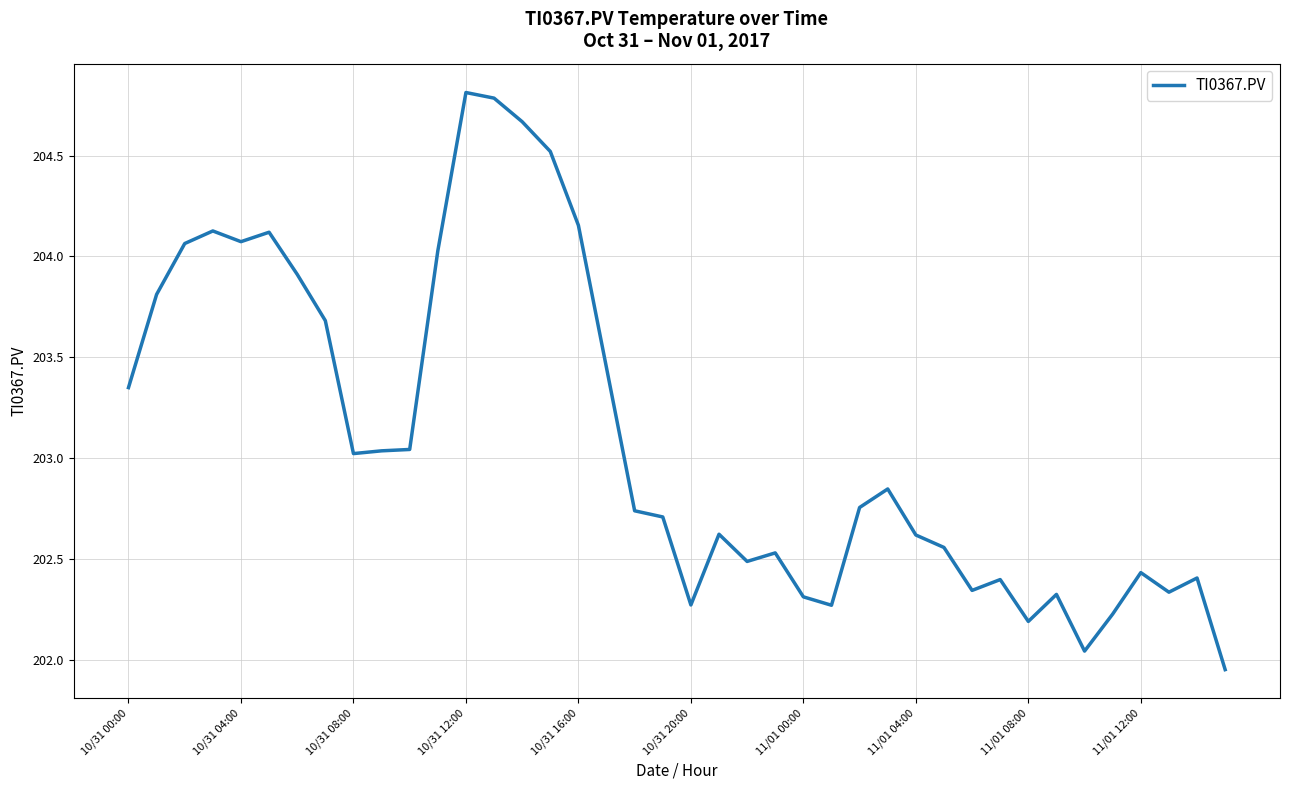

What is the maximum value shown in the chart?

204.8